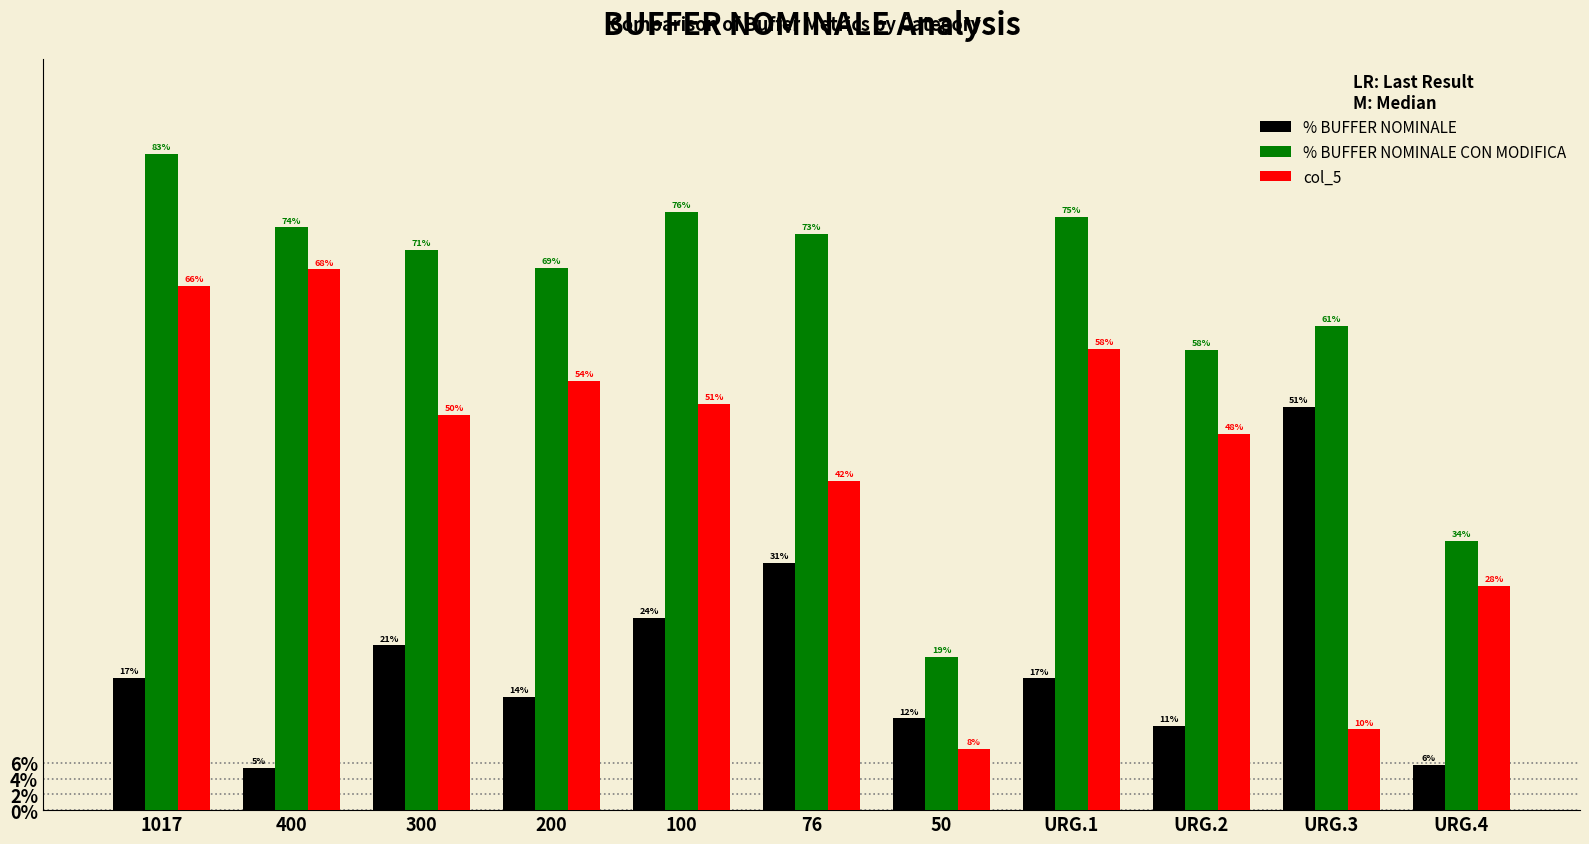

Which series has the widest spread of values?

% BUFFER NOMINALE CON MODIFICA